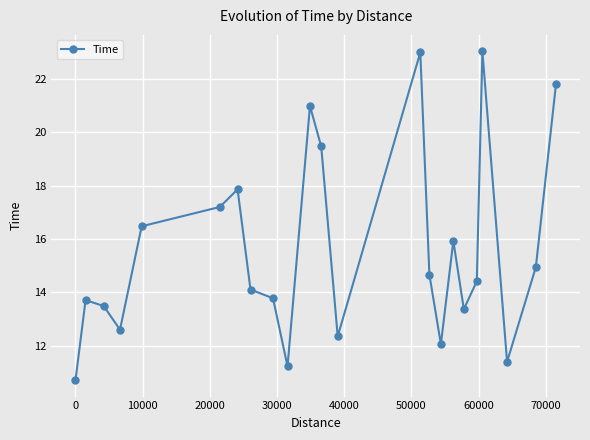

What is the minimum value shown in the chart?

10.7